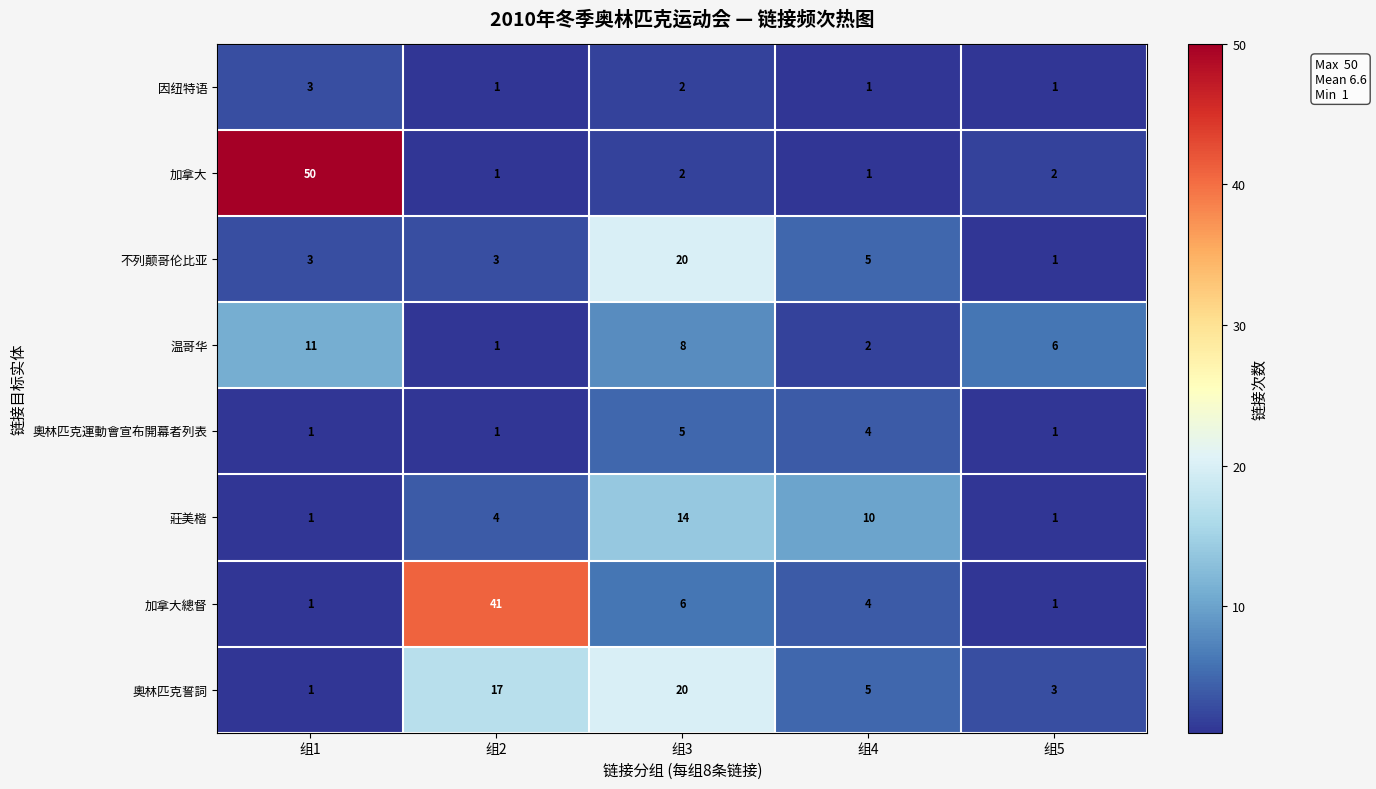

What is the greatest value displayed?

50